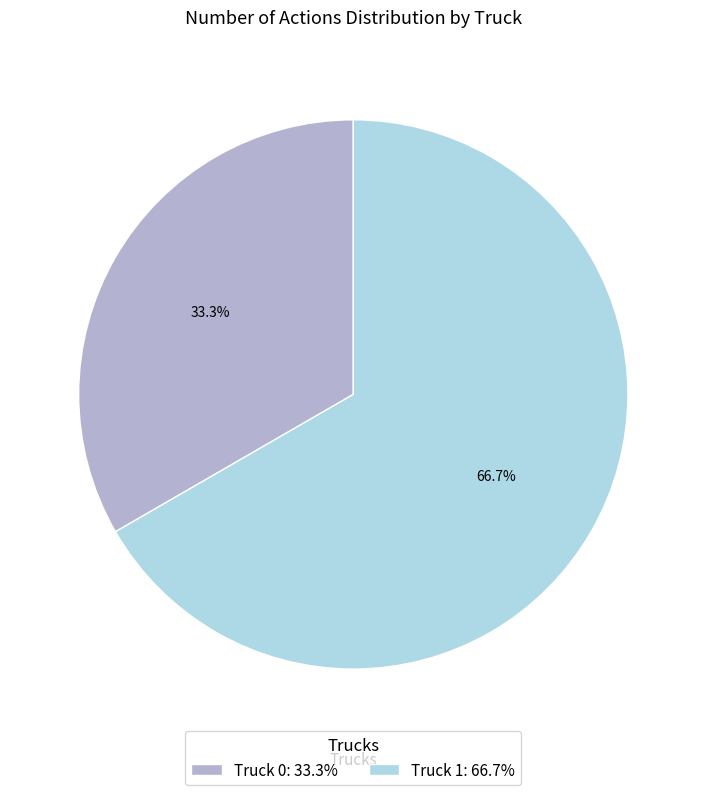

How many segments does this pie chart have?

2